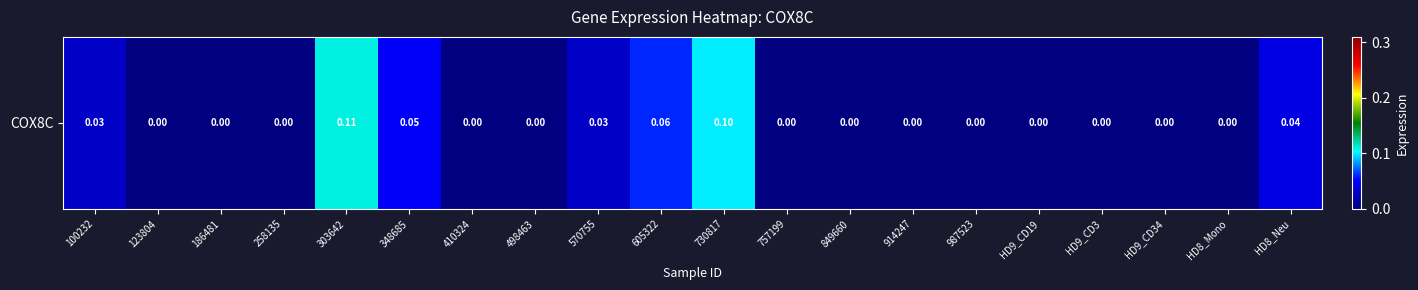

Reading left to right, transcribe all the data shown in this chart.

100232=0.0	123804=0.0	186481=0.0	258135=0.0	303642=0.1	348685=0.1	410324=0.0	498463=0.0	570755=0.0	605322=0.1	730817=0.1	757199=0.0	849660=0.0	914247=0.0	987523=0.0	HD9_CD19=0.0	HD9_CD3=0.0	HD9_CD34=0.0	HD8_Mono=0.0	HD8_Neu=0.0